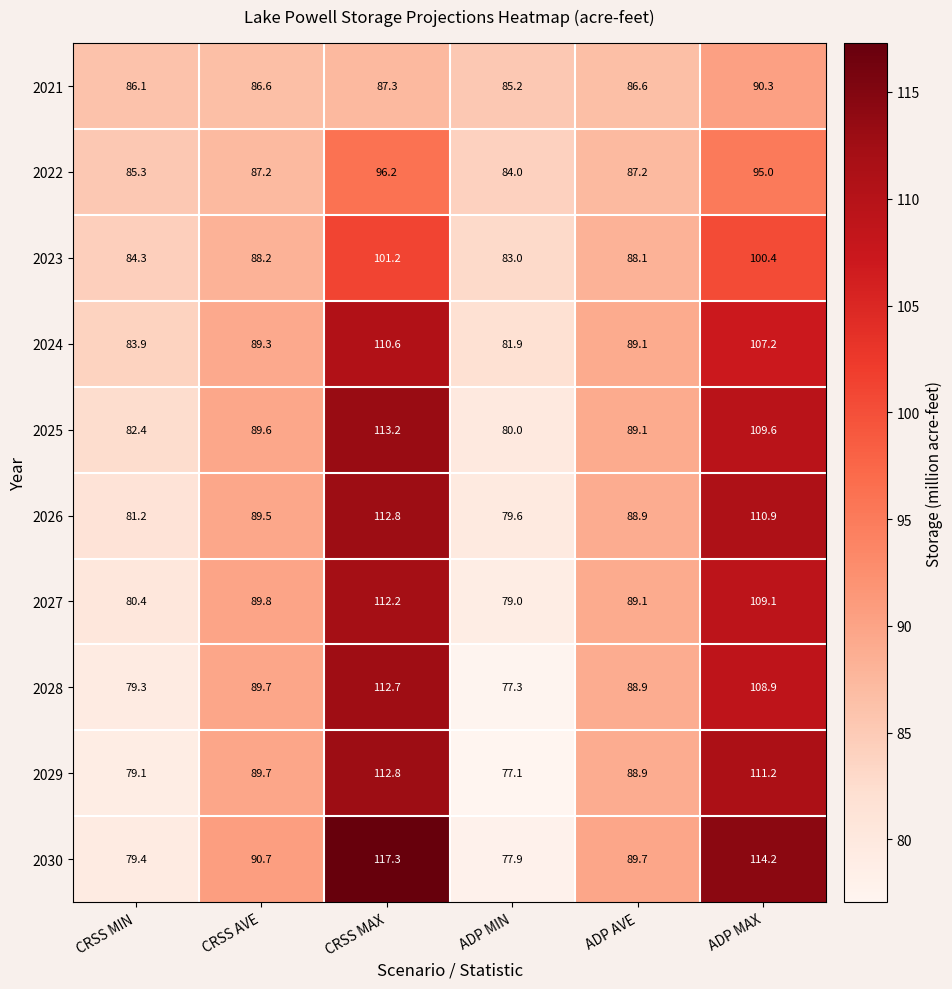

What is the greatest value displayed?

117.3